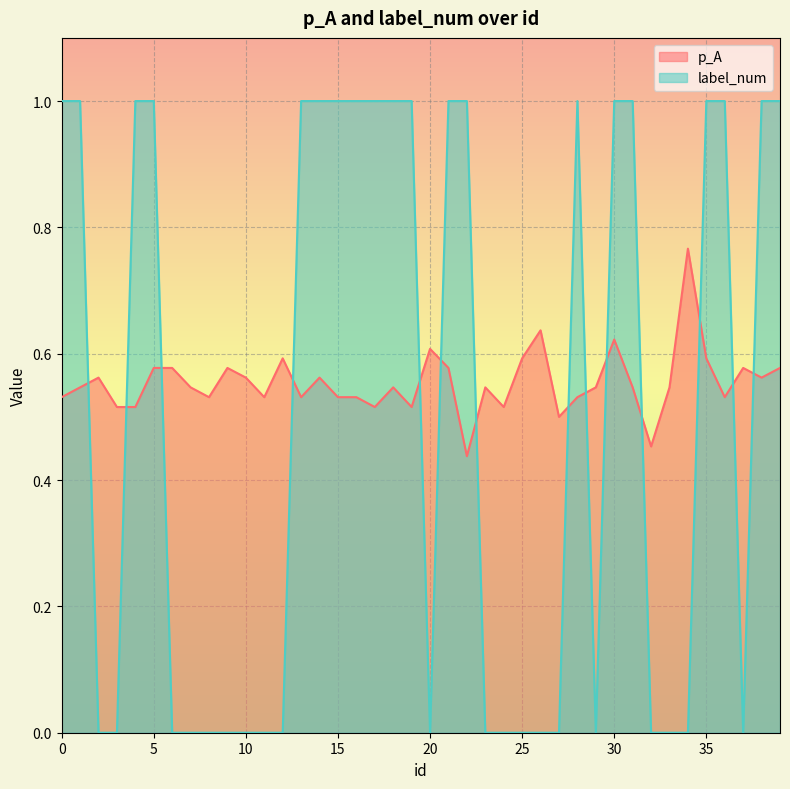

How many intersections are there between label_num and p_A?

14